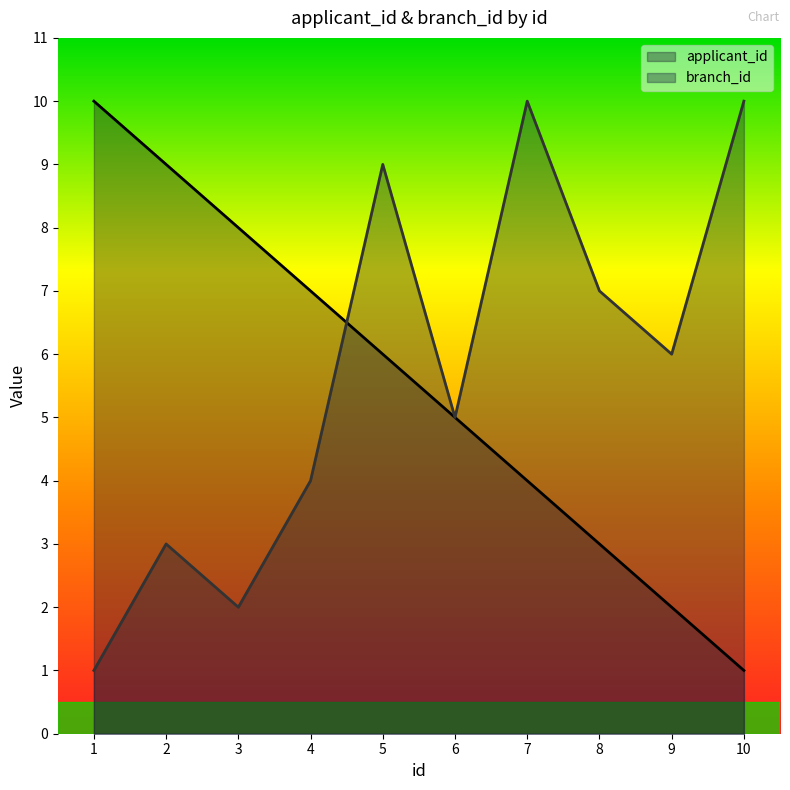

Which series has the widest spread of values?

applicant_id